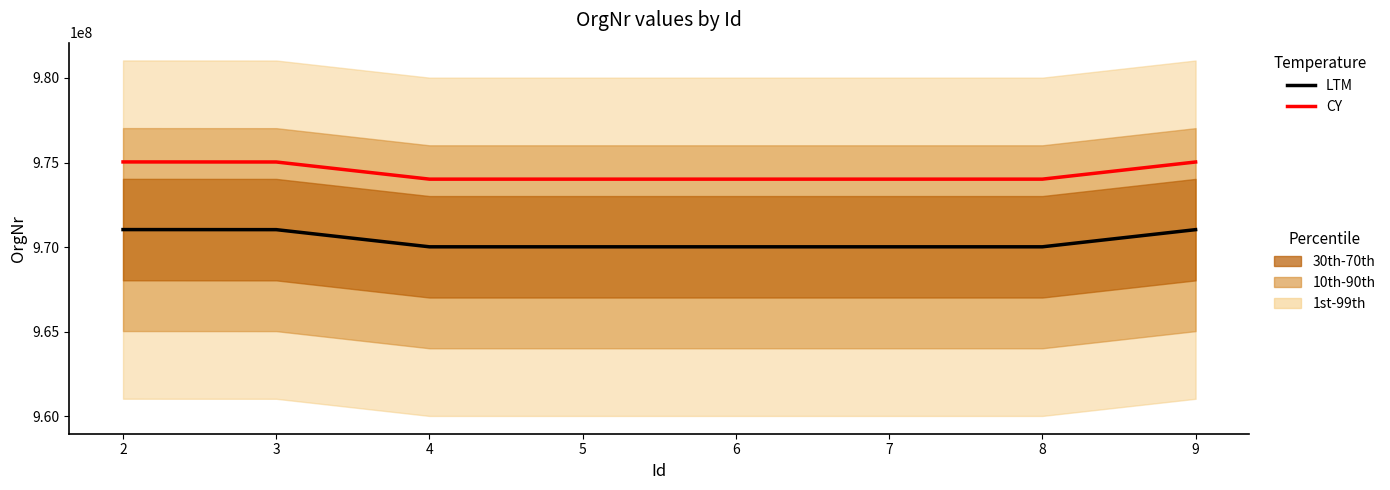

Rank the series by their maximum value, from lowest to highest.

LTM, CY